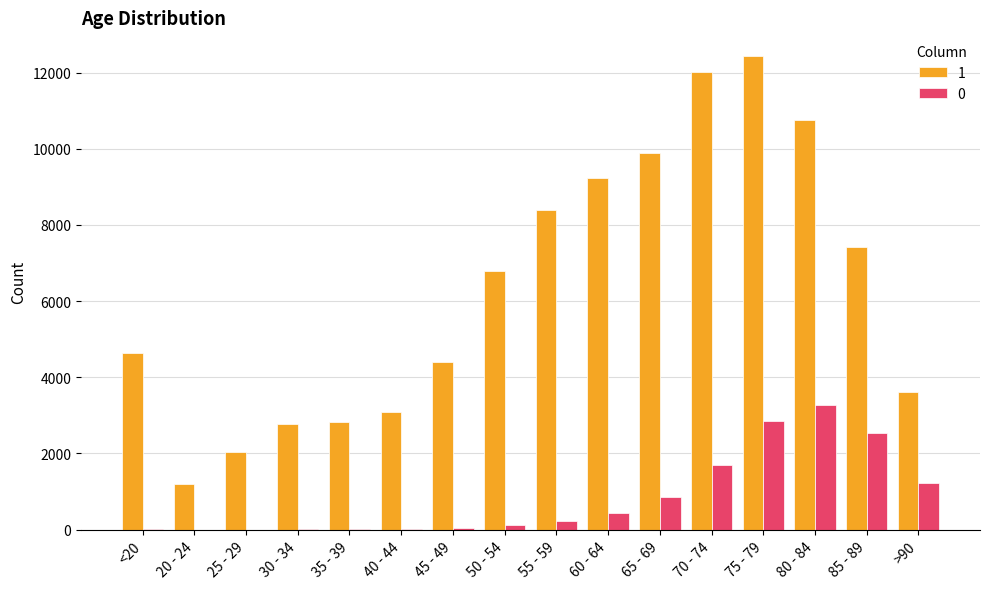

The value of 1 at 85 - 89 is 7417. True or false?

True